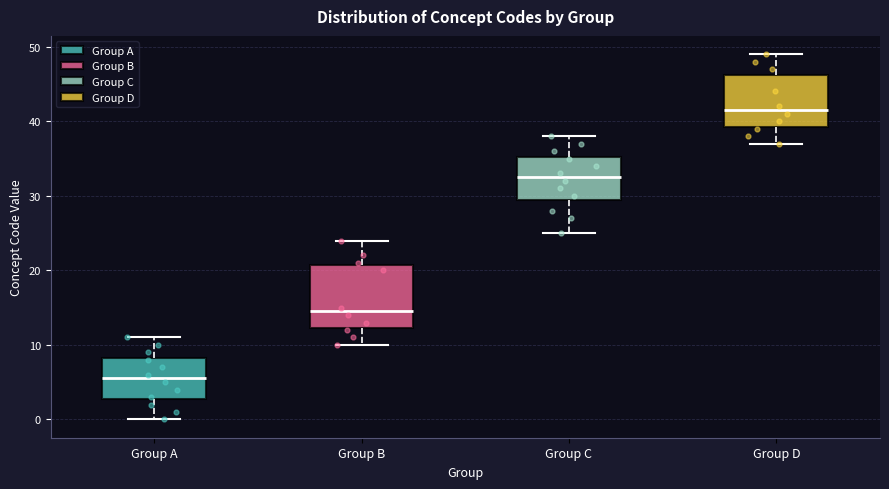

Which box has the lowest median line?

Group A